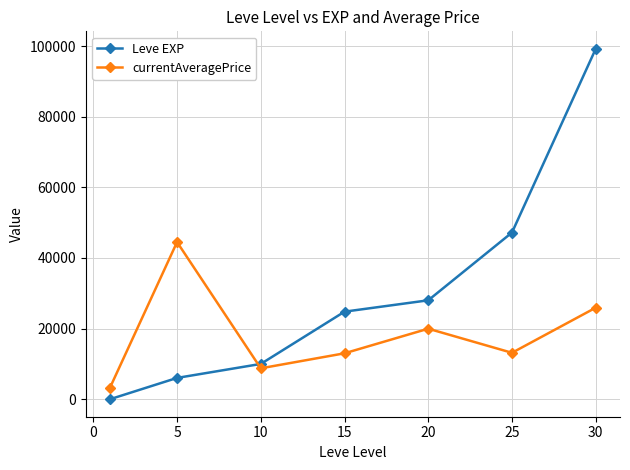

What is the average value of the currentAveragePrice series?

18369